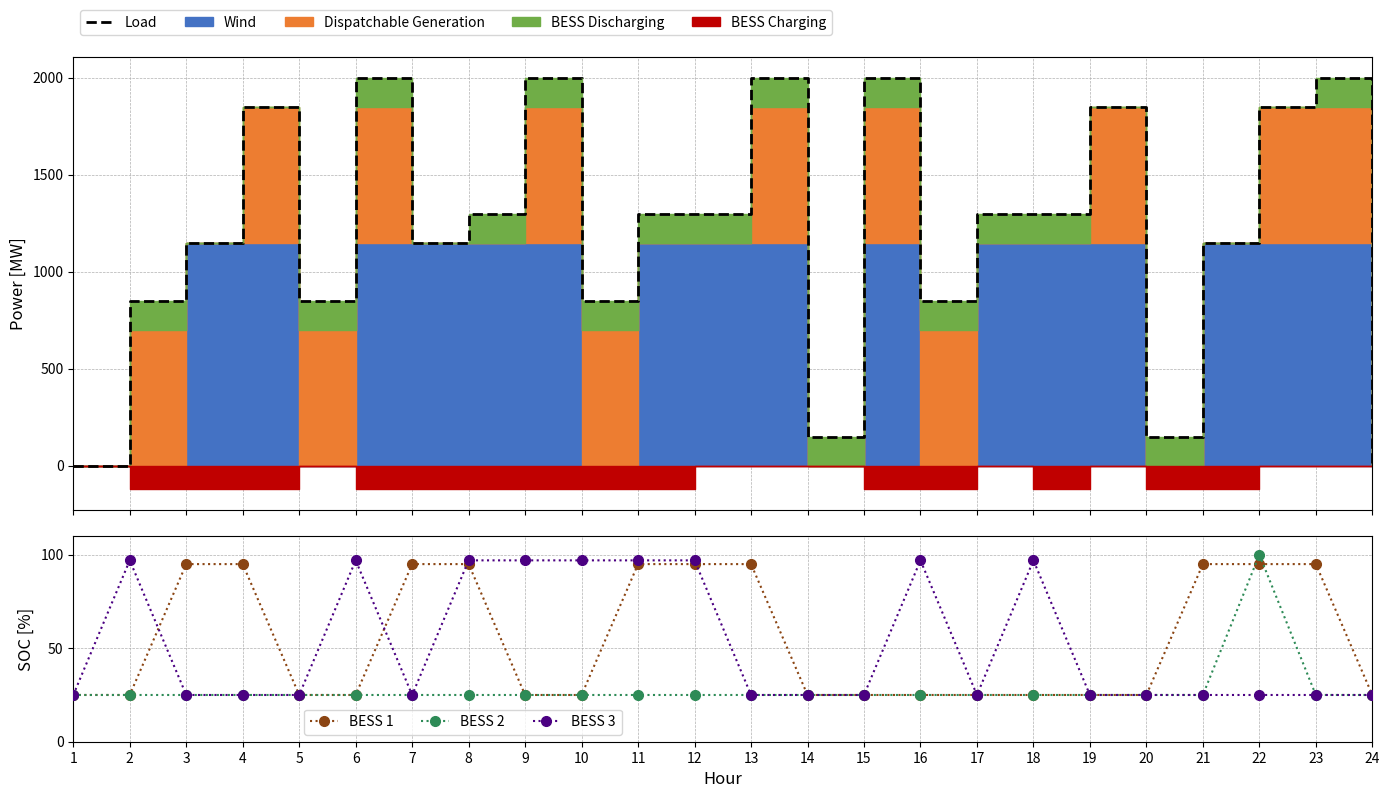

List the series in order of their peak value, highest first.

Load, BESS 2, BESS 3, BESS 1